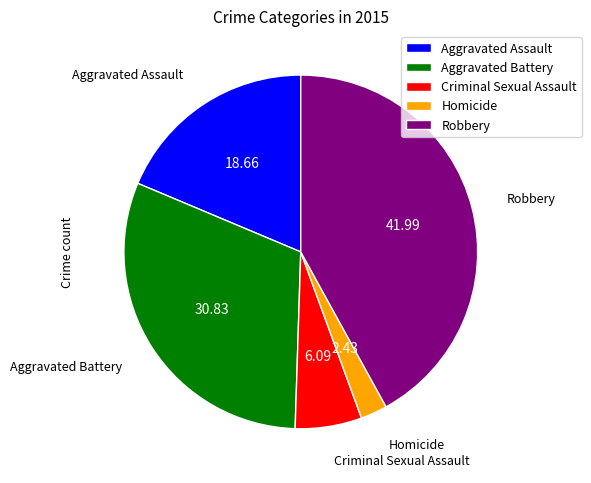

What is the ratio of the value at Aggravated Battery to the value at Robbery?

0.7